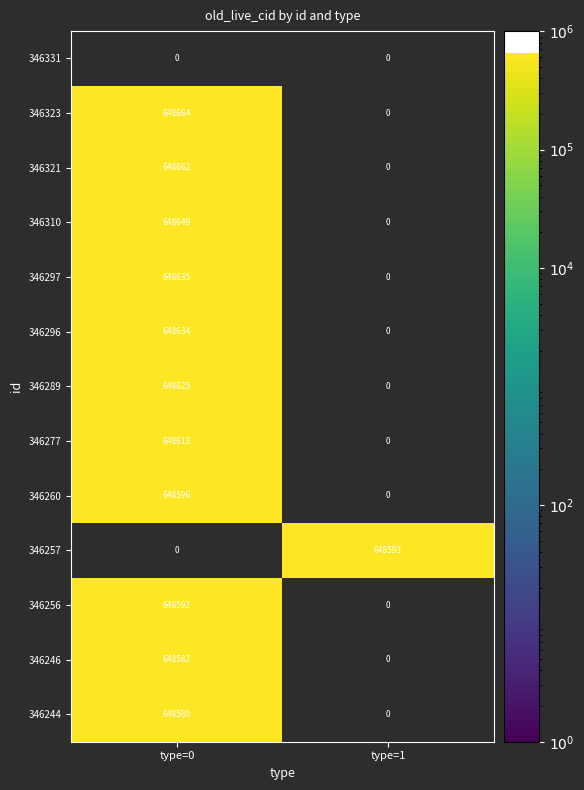

The value of 346296 at type=0 is 244708. True or false?

False